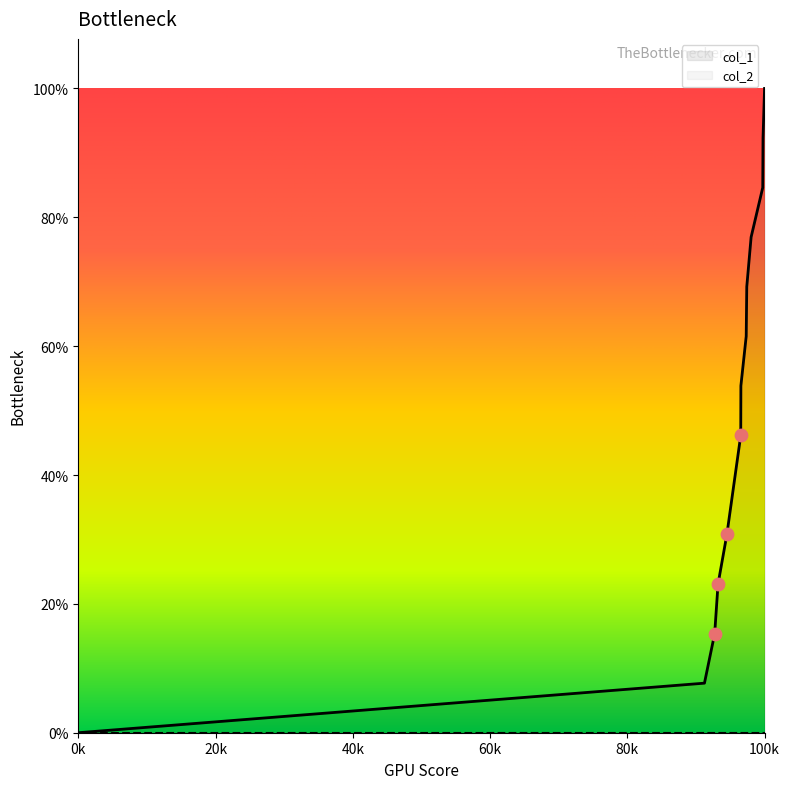

Between 1408971675 and 1408399273, which is larger?

1408971675